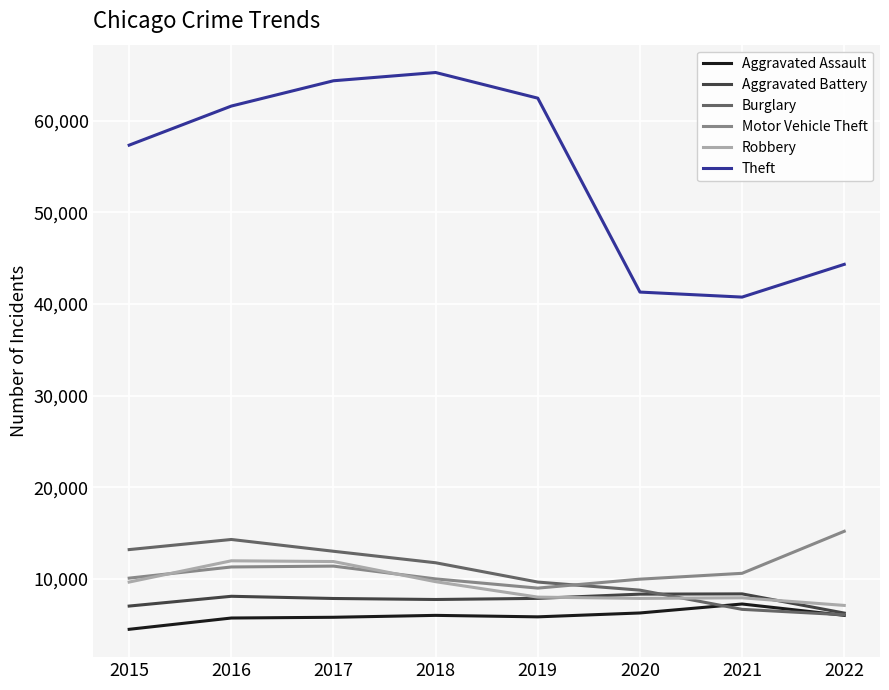

What is the approximate value of Robbery at 2020, to the nearest 100?

7900